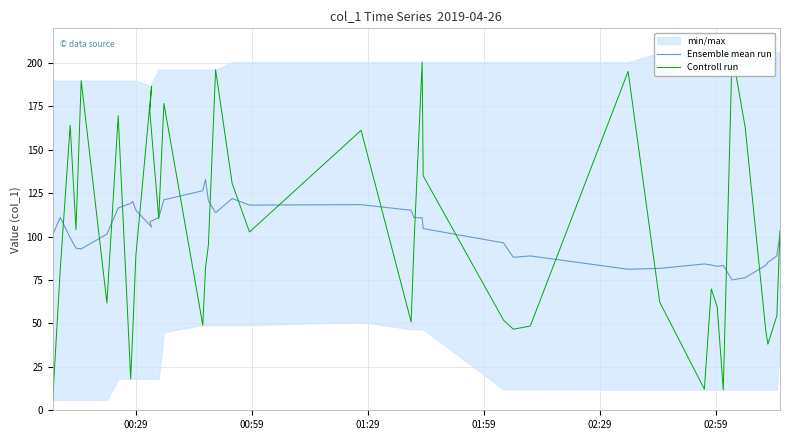

The Controll run series shows 61.7 at 02:59. True or false?

True